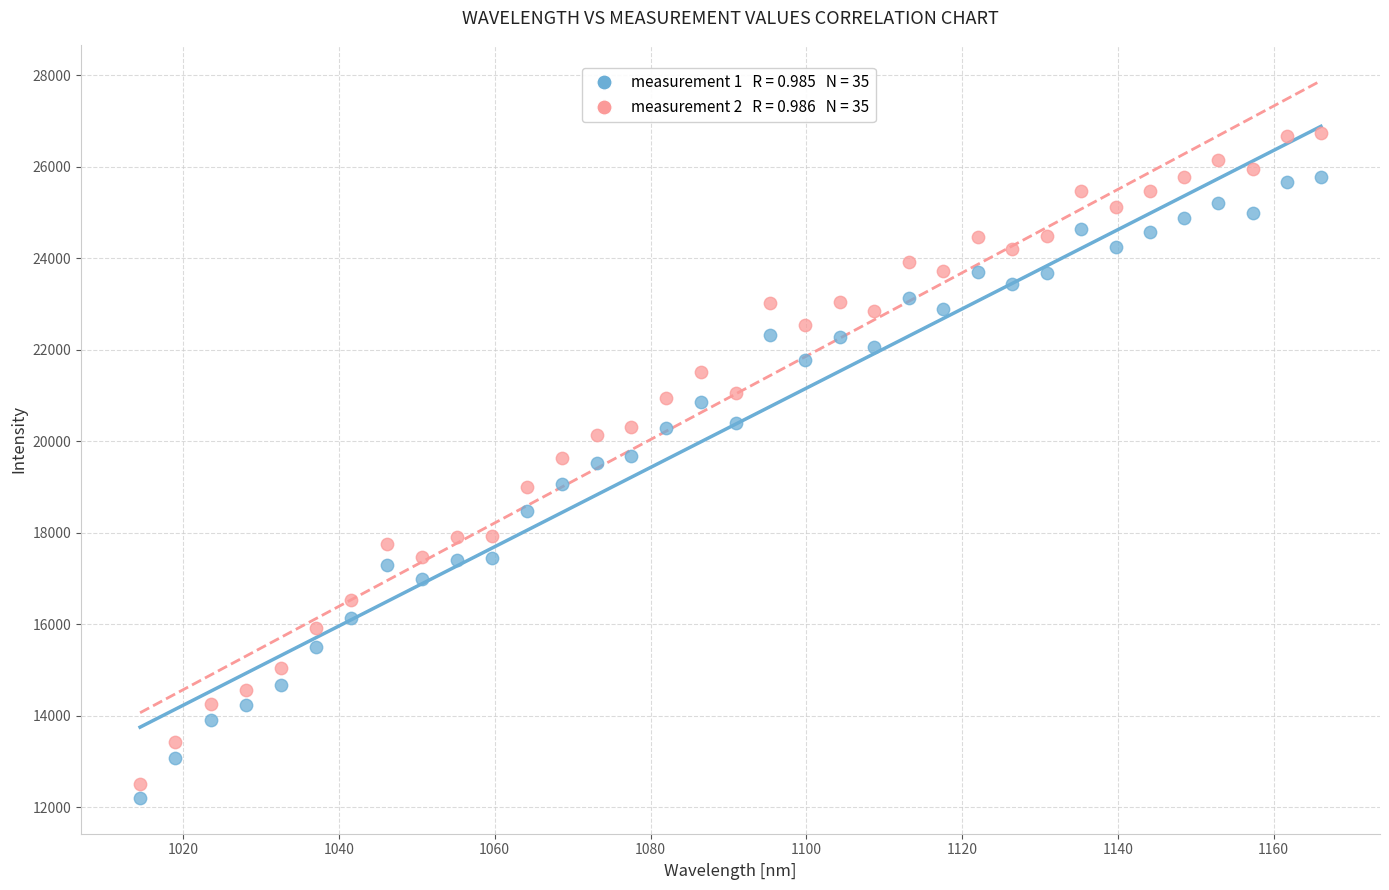

Across all data points, what is the range of Y values (max minus min)?

14525.5